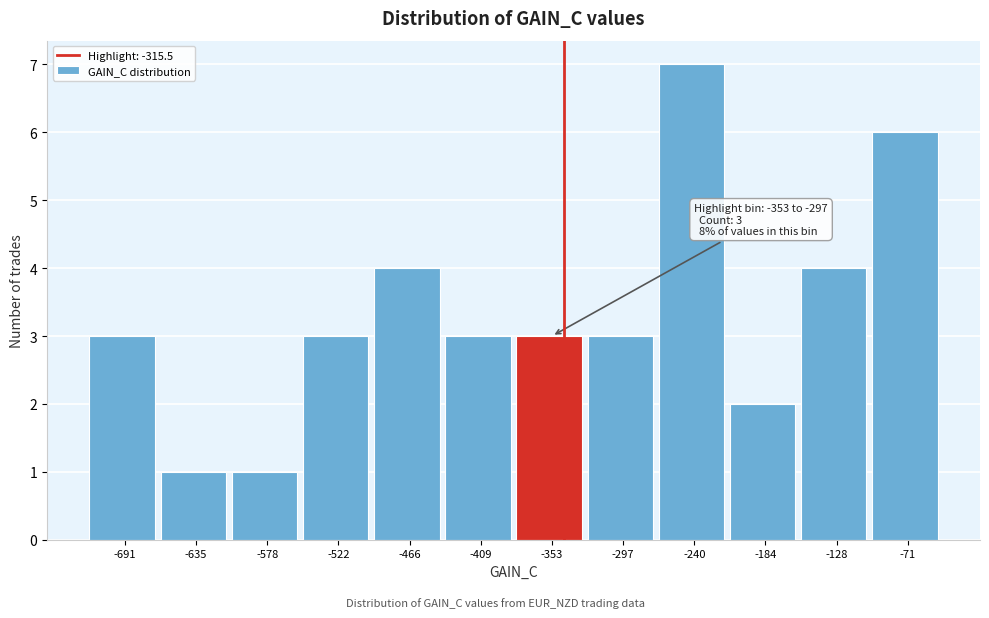

Reading right to left, transcribe all the data shown in this chart.

-71=6	-128=4	-184=2	-240=7	-297=3	-353=3	-409=3	-466=4	-522=3	-578=1	-635=1	-691=3